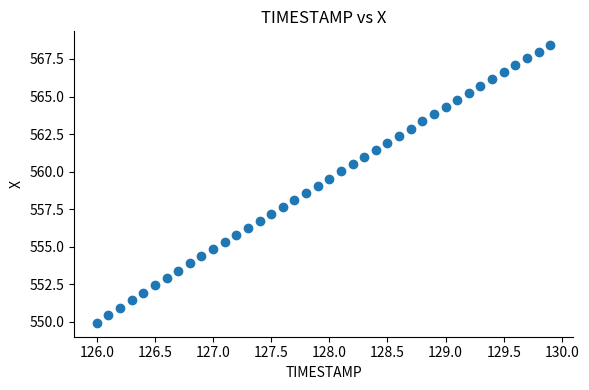

What is the range of Y values (max minus min)?

18.5